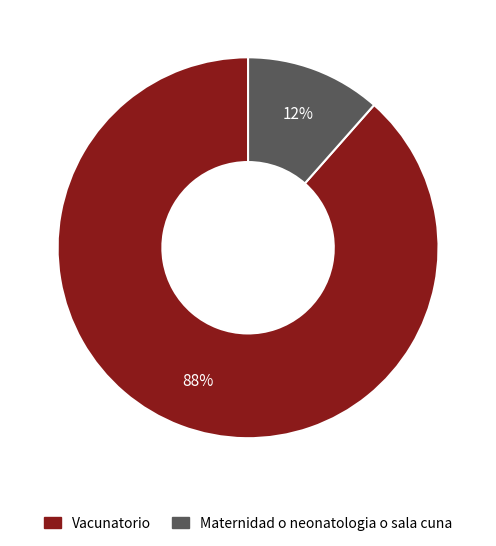

To the nearest percent, what is the average slice percentage?

50%